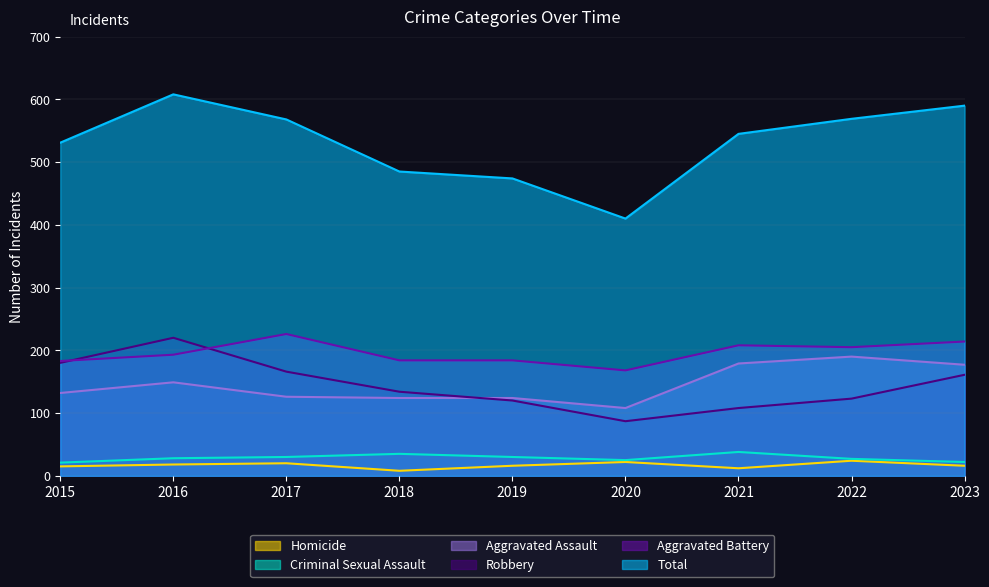

Reading left to right, what are all the values shown in this chart?

Total: 2015=531	2016=608	2017=568	2018=485	2019=474	2020=410	2021=545	2022=569	2023=590
Aggravated Battery: 2015=183	2016=193	2017=226	2018=184	2019=184	2020=168	2021=208	2022=205	2023=214
Robbery: 2015=180	2016=220	2017=166	2018=134	2019=120	2020=87	2021=108	2022=123	2023=161
Aggravated Assault: 2015=132	2016=149	2017=126	2018=124	2019=124	2020=108	2021=179	2022=190	2023=177
Criminal Sexual Assault: 2015=21	2016=28	2017=30	2018=35	2019=30	2020=25	2021=38	2022=27	2023=22
Homicide: 2015=15	2016=18	2017=20	2018=8	2019=16	2020=22	2021=12	2022=24	2023=16